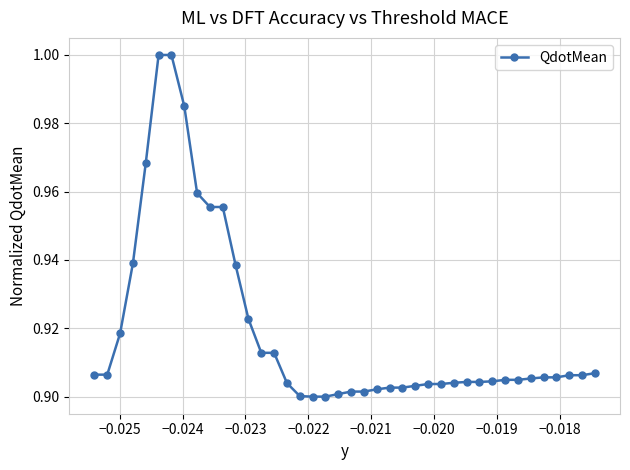

What is the difference between the maximum and minimum values?

0.1